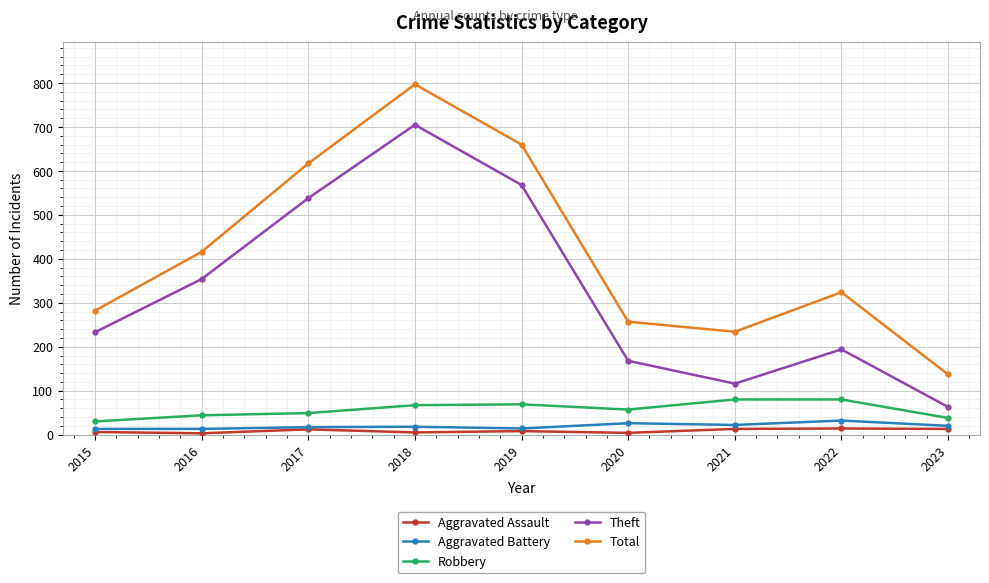

The Total series shows 416 at 2016. True or false?

True